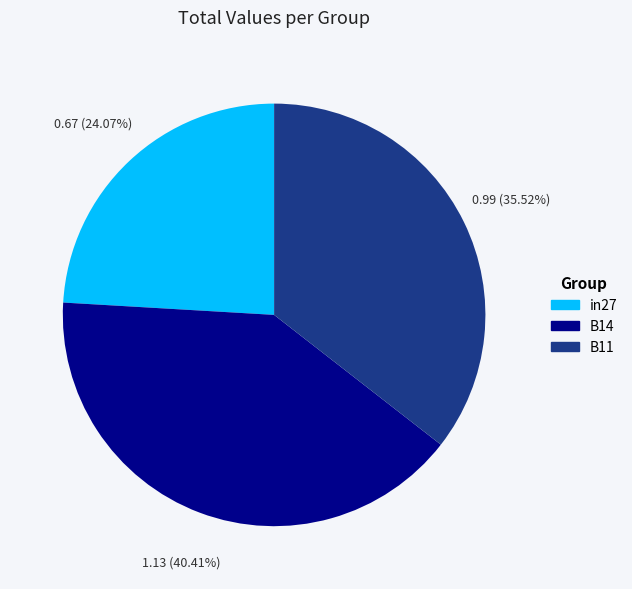

What is the total percentage of B14 and in27?

64.5%